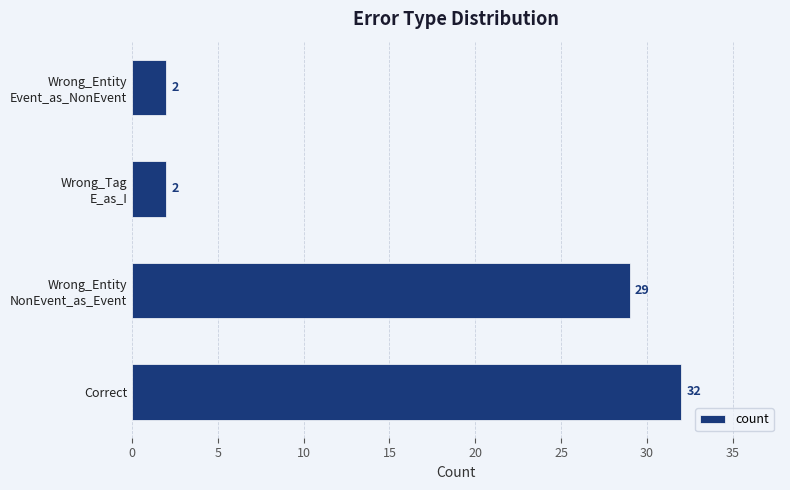

What is the difference between the maximum and minimum values?

30